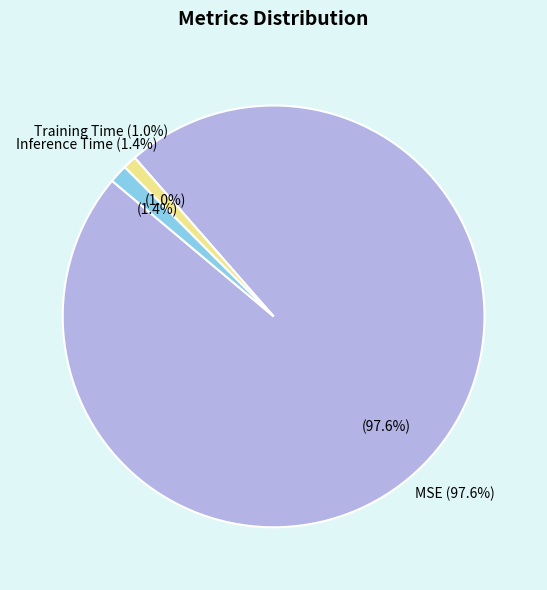

How many slices are in this pie chart?

3